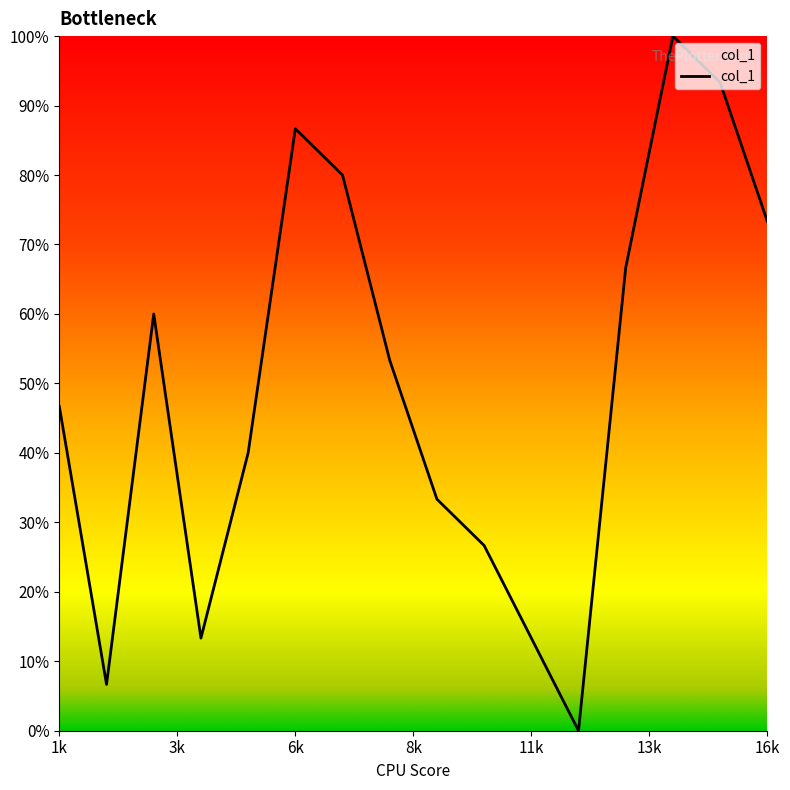

What is the greatest value displayed?

100.0